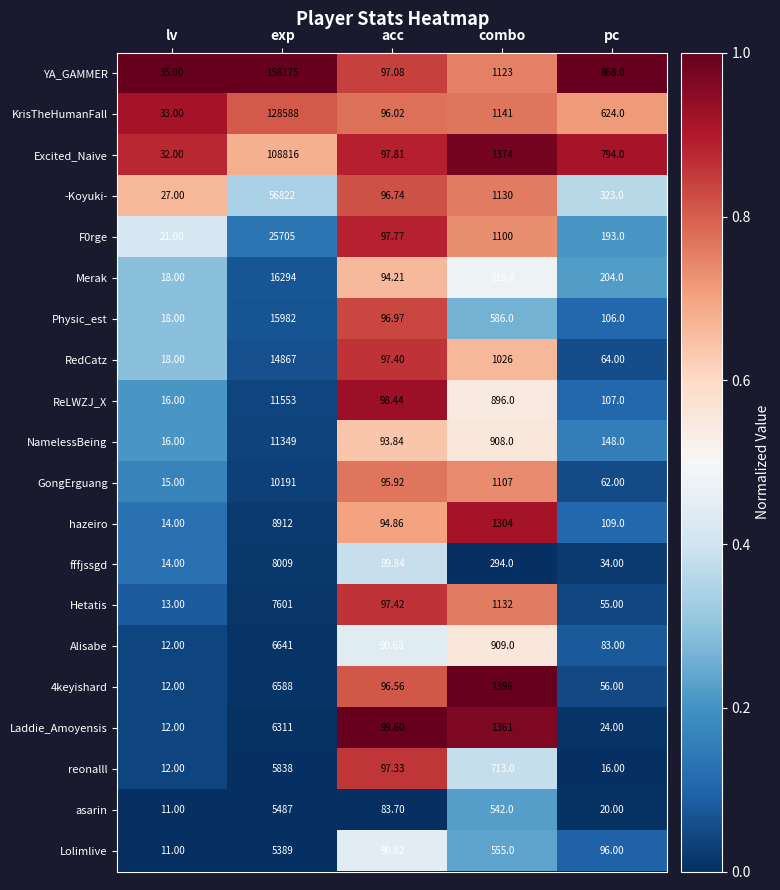

List the labels in order of Excited_Naive value, smallest first.

lv, acc, pc, combo, exp